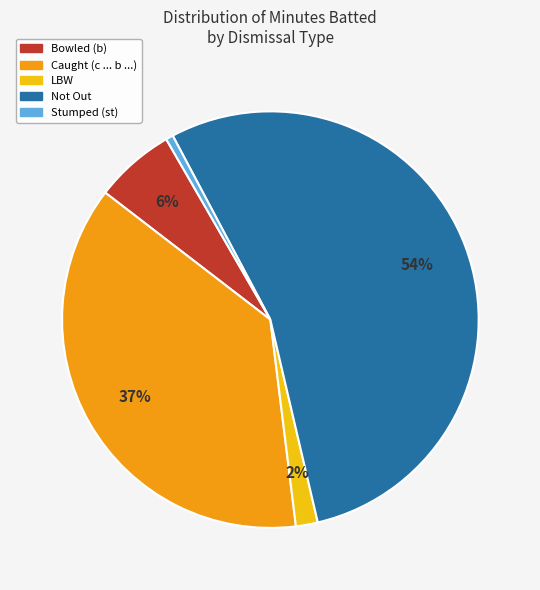

To the nearest percent, what is the average slice percentage?

20%